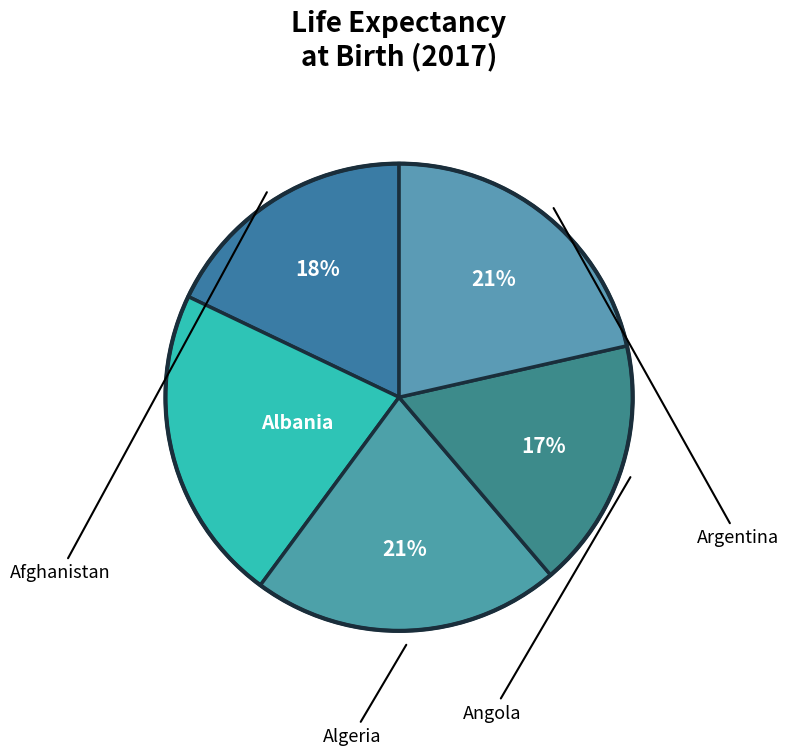

How many segments does this pie chart have?

5